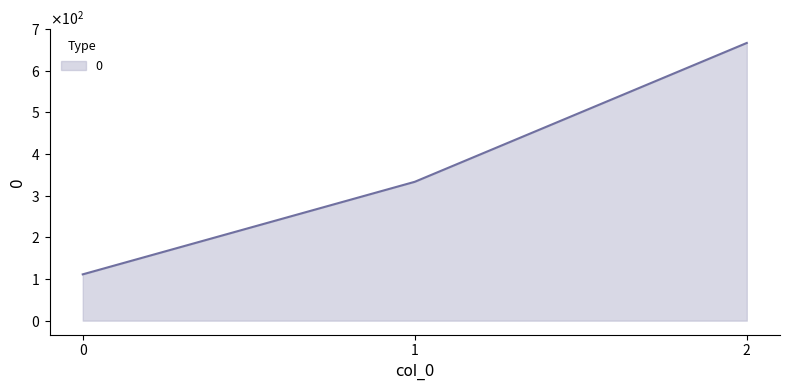

Is it true that the value at 2 is 666.7?

True